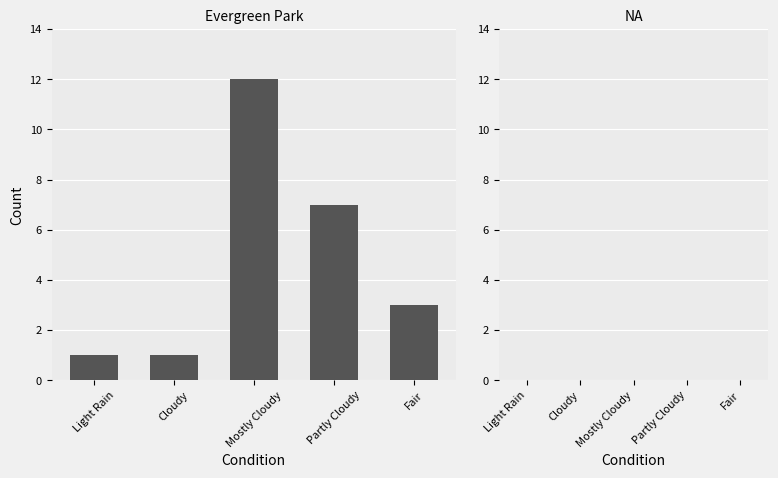

What position from the left is Cloudy?

2